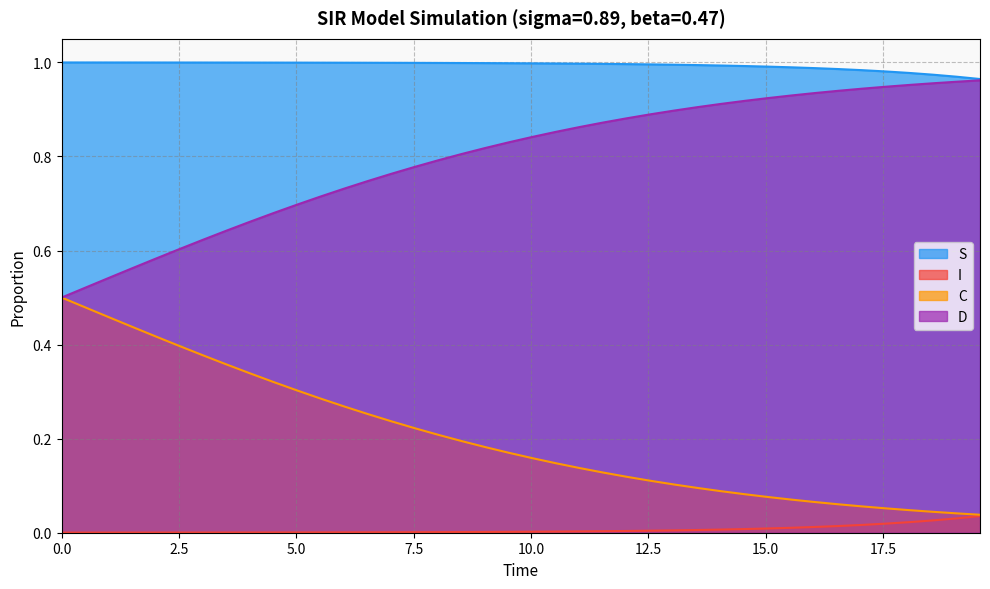

Which series has the largest total across all categories?

S